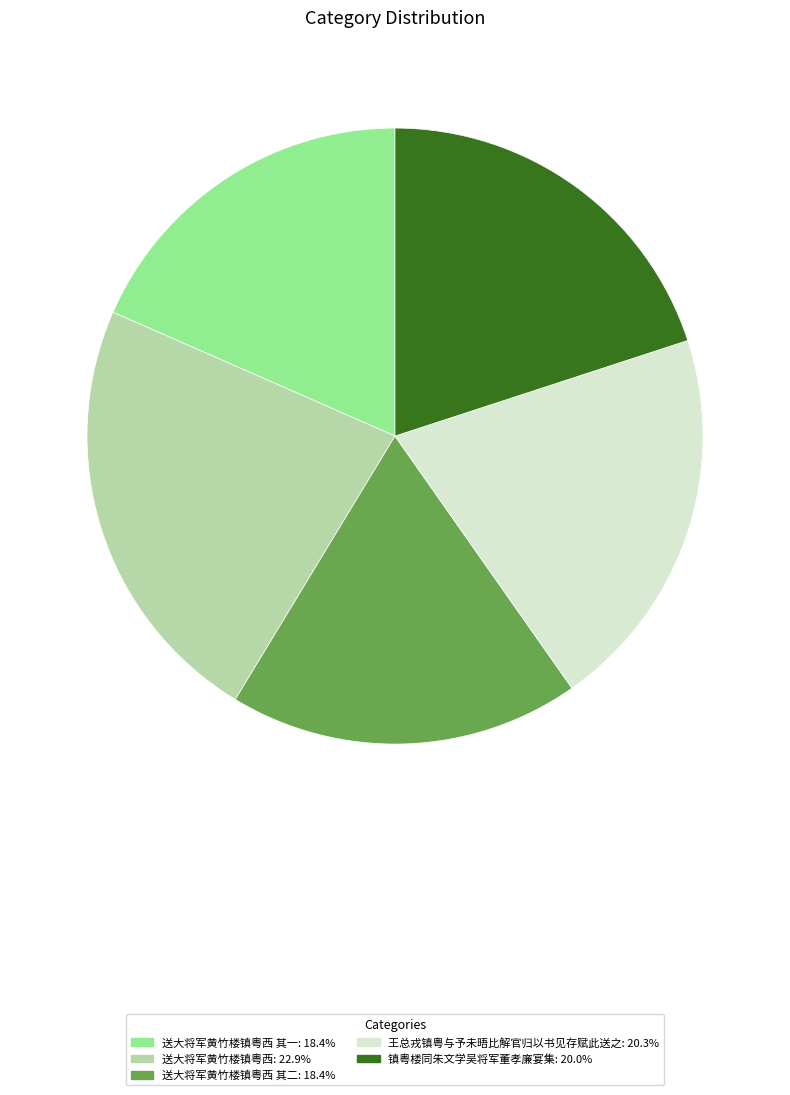

Does any single category account for the majority?

No